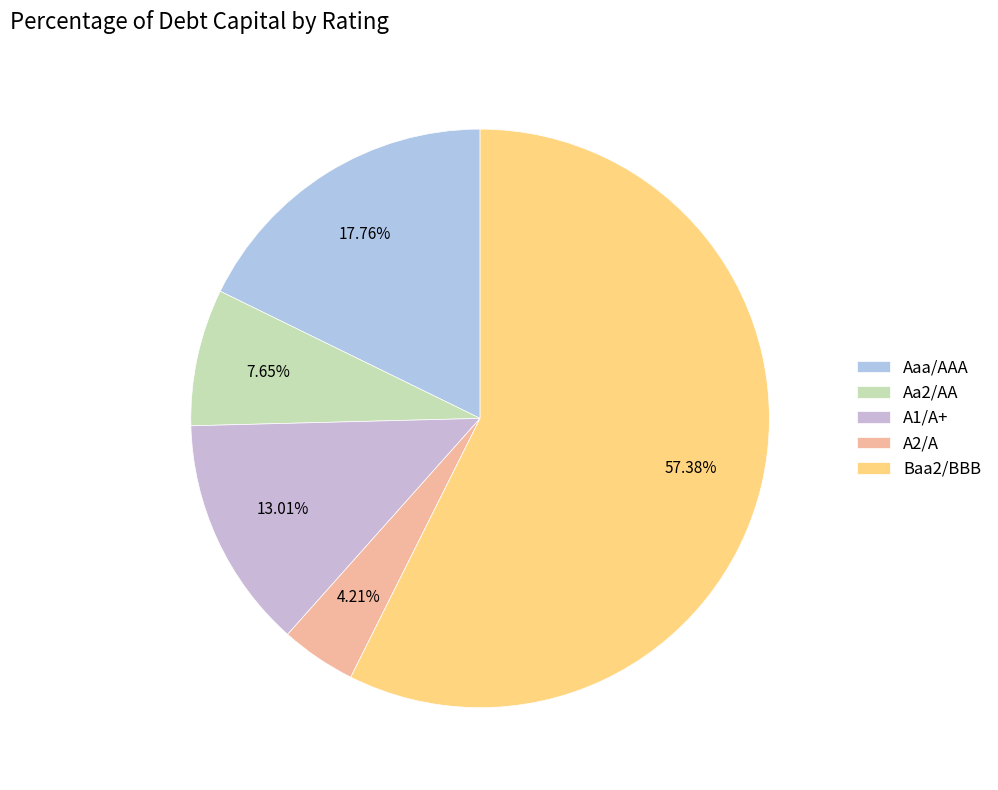

What is the smallest slice in the pie chart?

A2/A